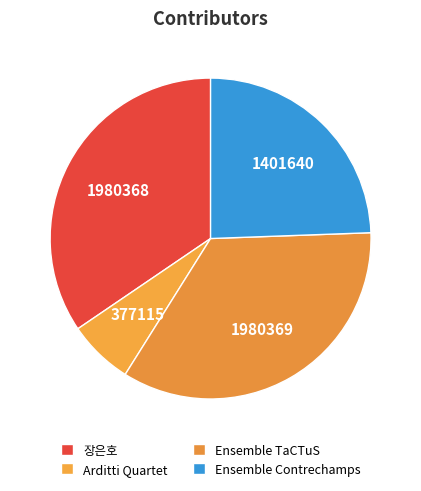

Count the number of slices in the pie.

4